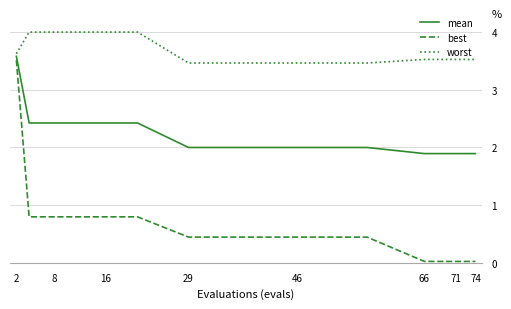

Rank the series by their average value, from lowest to highest.

best, mean, worst